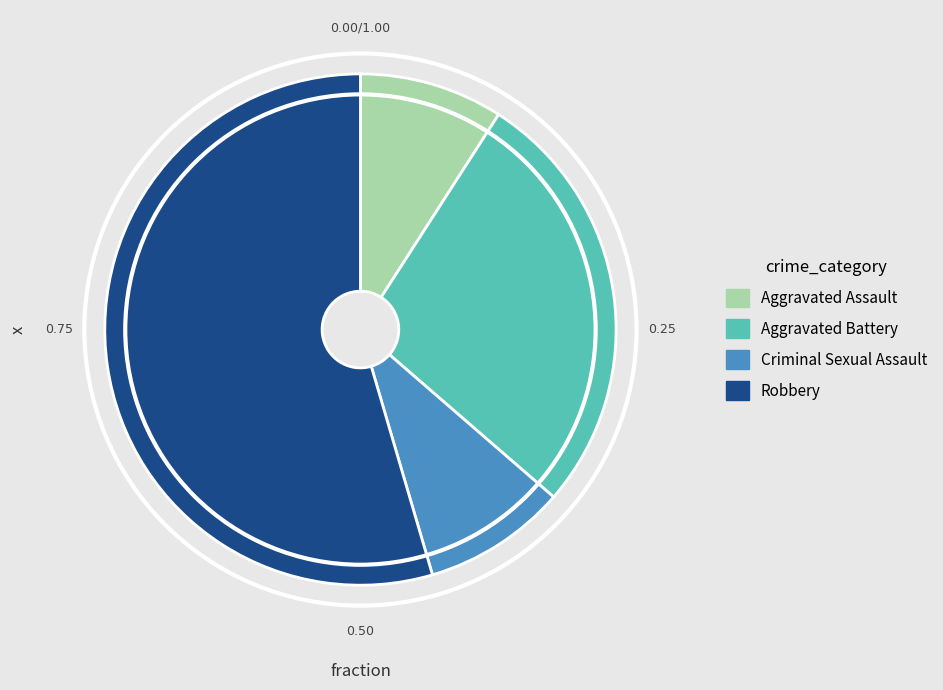

True or false: Aggravated Battery accounts for 19% of the total.

False